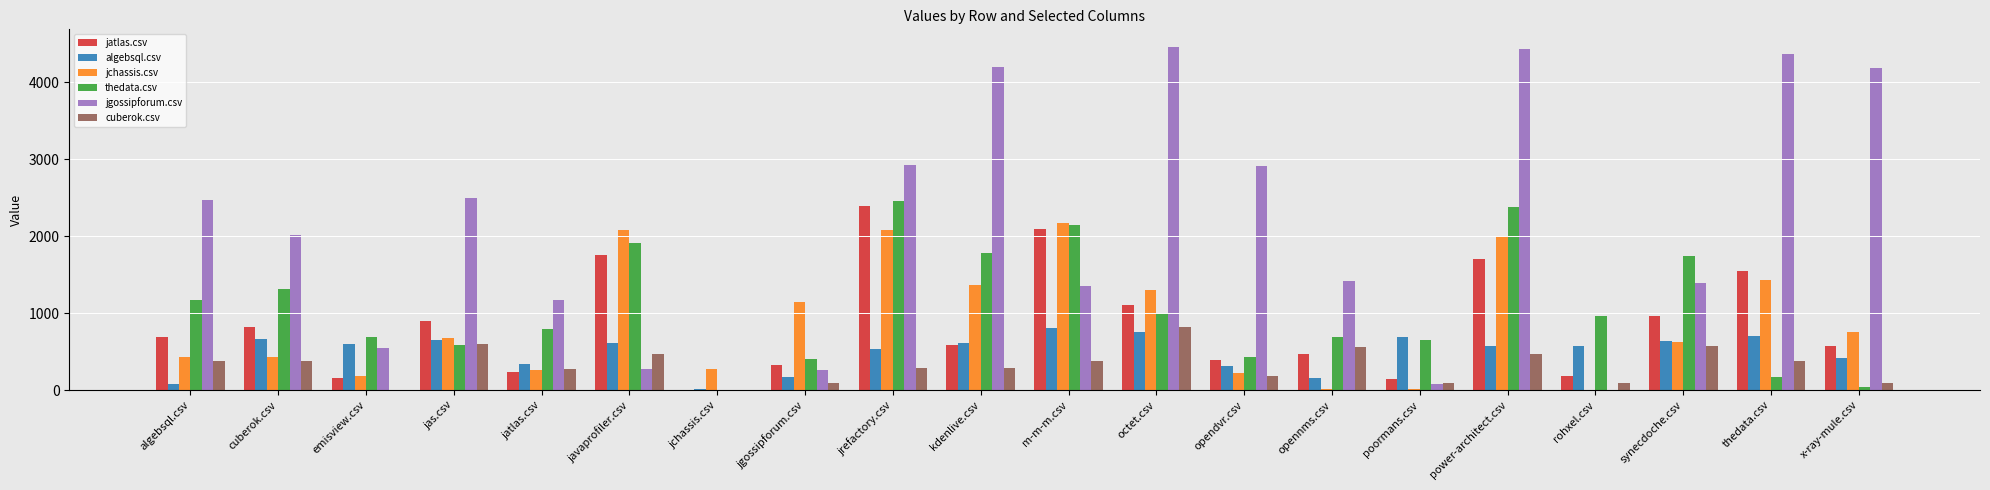

Is it true that jatlas.csv equals 971.3 at m-m-m.csv?

False